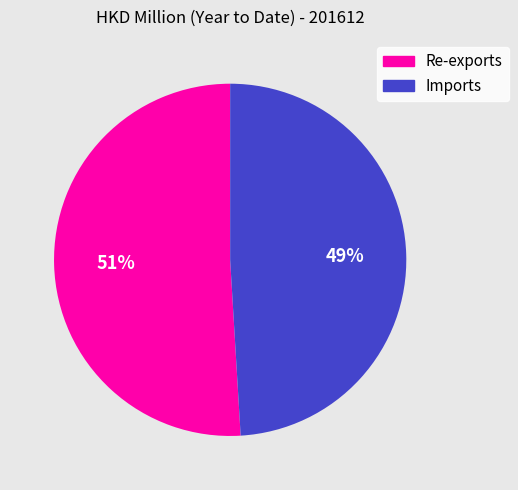

Which slice is the smallest?

Imports